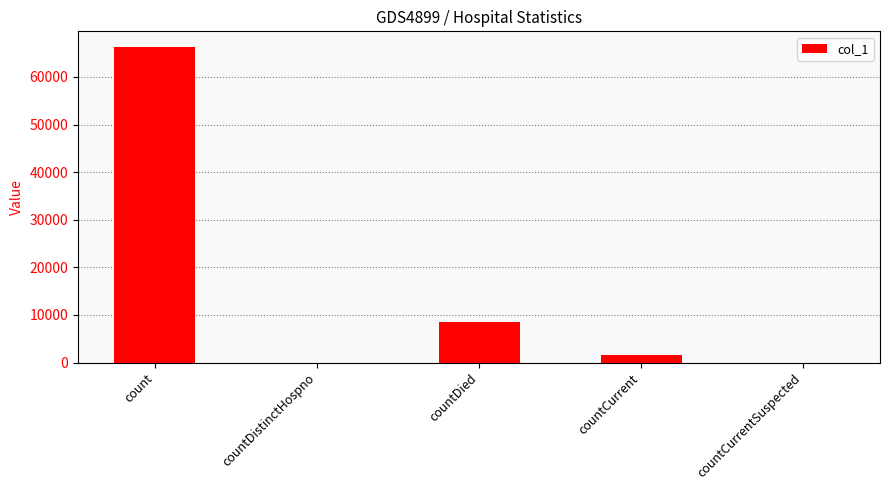

What is the greatest value displayed?

66279